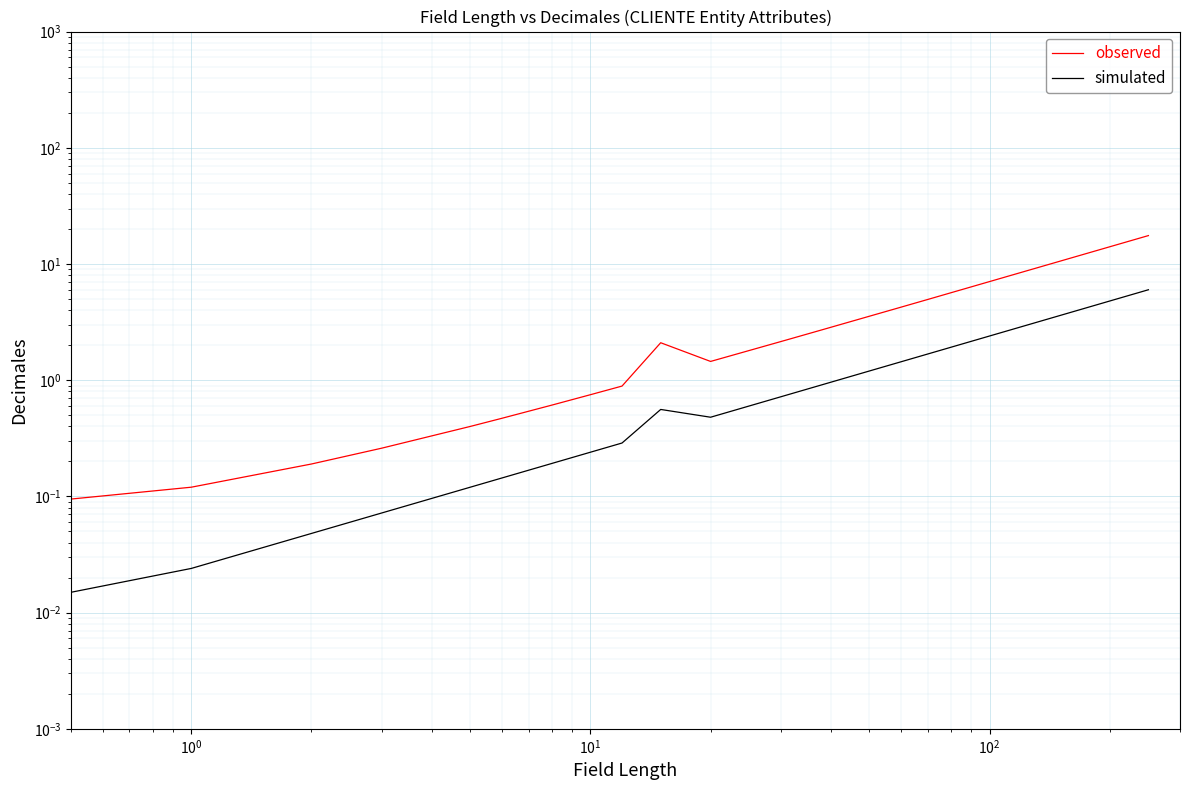

How many interior local valleys does the observed series have?

1